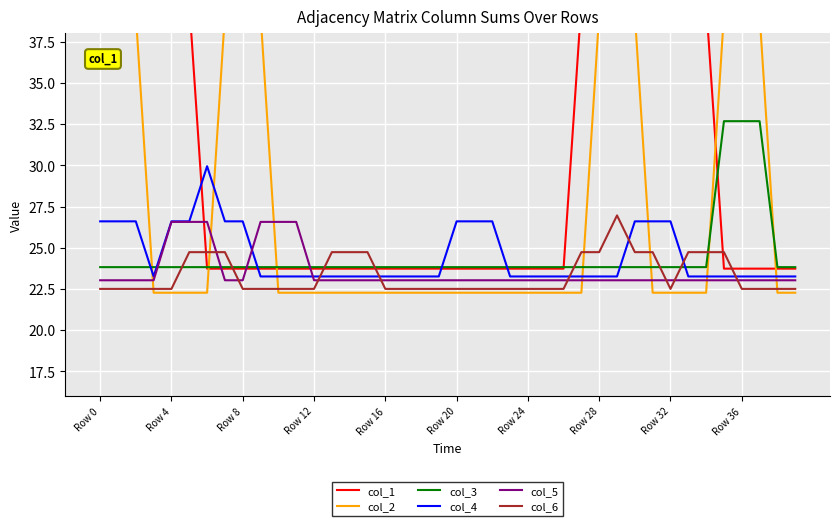

Reading right to left, transcribe all the data shown in this chart.

col_1: 23.7	23.7	23.7	23.7	23.7	39.8	39.8	39.8	39.8	39.8	55.9	39.8	39.8	23.7	23.7	23.7	23.7	23.7	23.7	23.7	23.7	23.7	23.7	23.7	23.7	23.7	23.7	23.7	23.7	23.7	23.7	23.7	23.7	23.7	39.8	39.8	55.9	55.9	55.9	39.8
col_2: 22.3	22.3	39.2	39.2	39.2	22.3	22.3	22.3	22.3	39.2	39.2	39.2	22.3	22.3	22.3	22.3	22.3	22.3	22.3	22.3	22.3	22.3	22.3	22.3	22.3	22.3	22.3	22.3	22.3	22.3	39.2	39.2	39.2	22.3	22.3	22.3	22.3	39.2	39.2	39.2
col_3: 23.8	23.8	32.7	32.7	32.7	23.8	23.8	23.8	23.8	23.8	23.8	23.8	23.8	23.8	23.8	23.8	23.8	23.8	23.8	23.8	23.8	23.8	23.8	23.8	23.8	23.8	23.8	23.8	23.8	23.8	23.8	23.8	23.8	23.8	23.8	23.8	23.8	23.8	23.8	23.8
col_4: 23.3	23.3	23.3	23.3	23.3	23.3	23.3	26.6	26.6	26.6	23.3	23.3	23.3	23.3	23.3	23.3	23.3	26.6	26.6	26.6	23.3	23.3	23.3	23.3	23.3	23.3	23.3	23.3	23.3	23.3	23.3	26.6	26.6	29.9	26.6	26.6	23.3	26.6	26.6	26.6
col_5: 23.0	23.0	23.0	23.0	23.0	23.0	23.0	23.0	23.0	23.0	23.0	23.0	23.0	23.0	23.0	23.0	23.0	23.0	23.0	23.0	23.0	23.0	23.0	23.0	23.0	23.0	23.0	23.0	26.6	26.6	26.6	23.0	23.0	26.6	26.6	26.6	23.0	23.0	23.0	23.0
col_6: 22.5	22.5	22.5	22.5	24.7	24.7	24.7	22.5	24.7	24.7	27.0	24.7	24.7	22.5	22.5	22.5	22.5	22.5	22.5	22.5	22.5	22.5	22.5	22.5	24.7	24.7	24.7	22.5	22.5	22.5	22.5	22.5	24.7	24.7	24.7	22.5	22.5	22.5	22.5	22.5